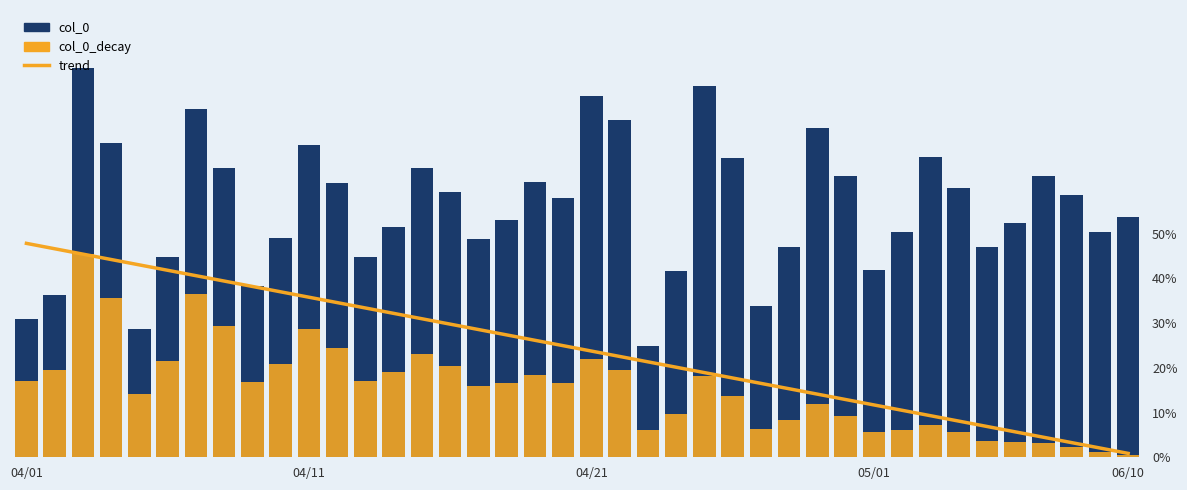

Is it true that the value at 7 is 5.8?

True